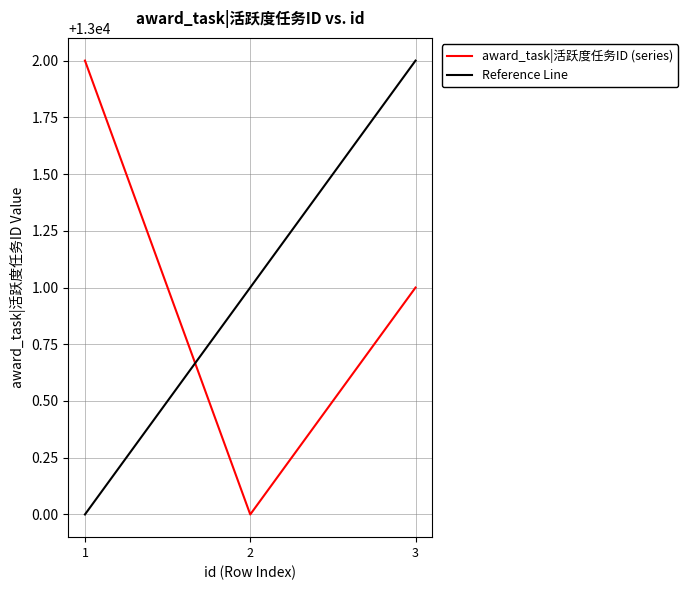

What is the difference between the award_task|活跃度任务ID (series) values at 1 and 3?

1